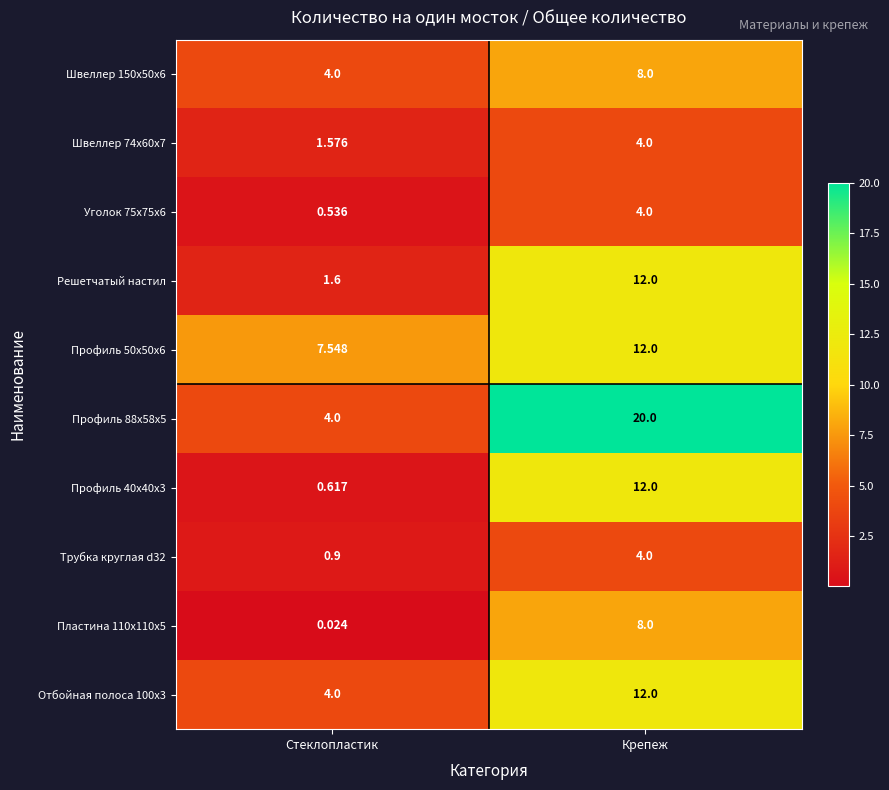

Rank the categories by Профиль 88x58x5 value from lowest to highest.

Стеклопластик, Крепеж